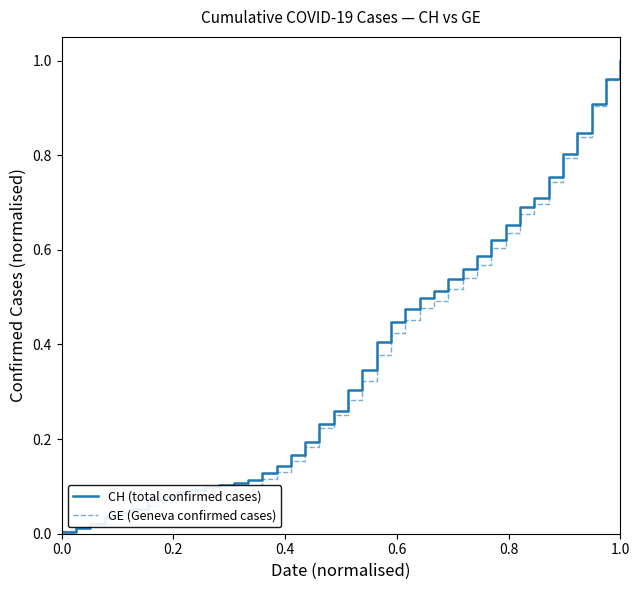

Which series has the widest spread of values?

CH (total confirmed cases)